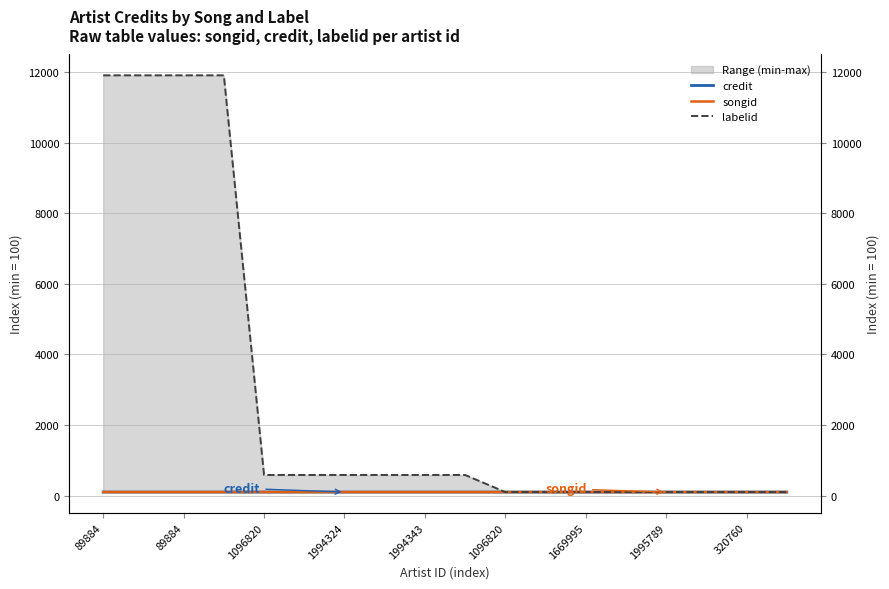

How many lines are shown in the chart?

3